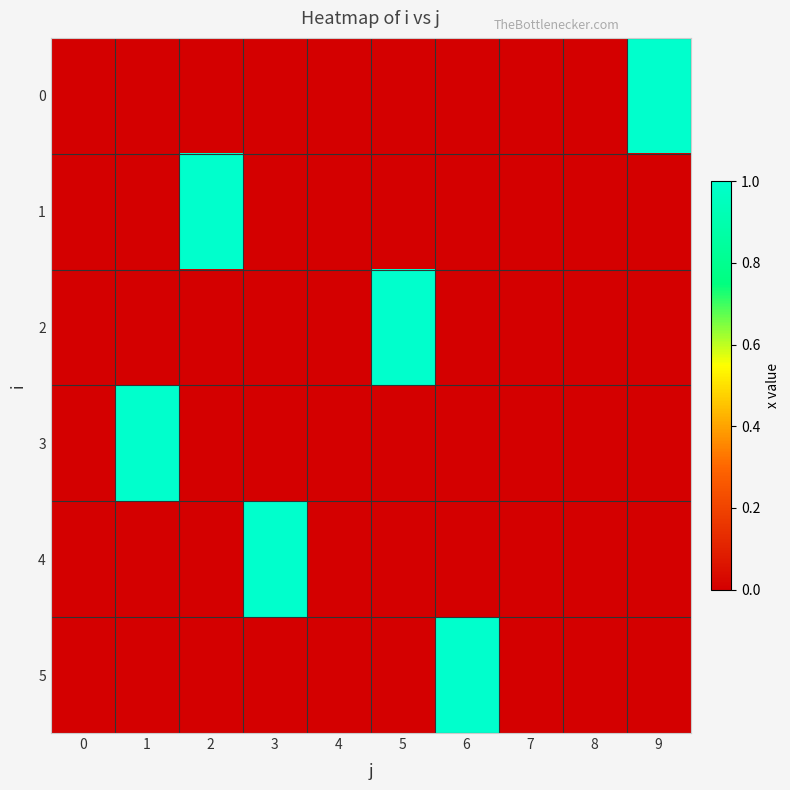

What is the total value across all series at 9?

1